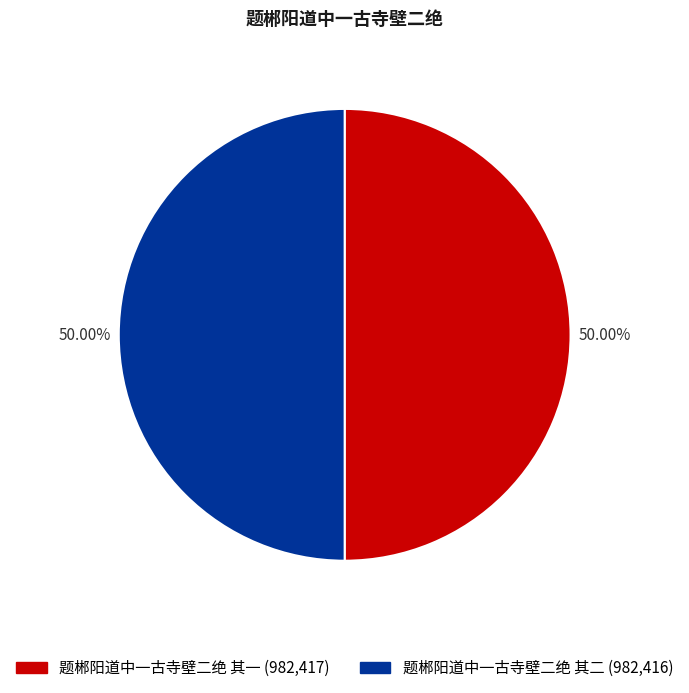

Combined, what portion of the pie is 题郴阳道中一古寺壁二绝 其二 and 题郴阳道中一古寺壁二绝 其一?

100.0%